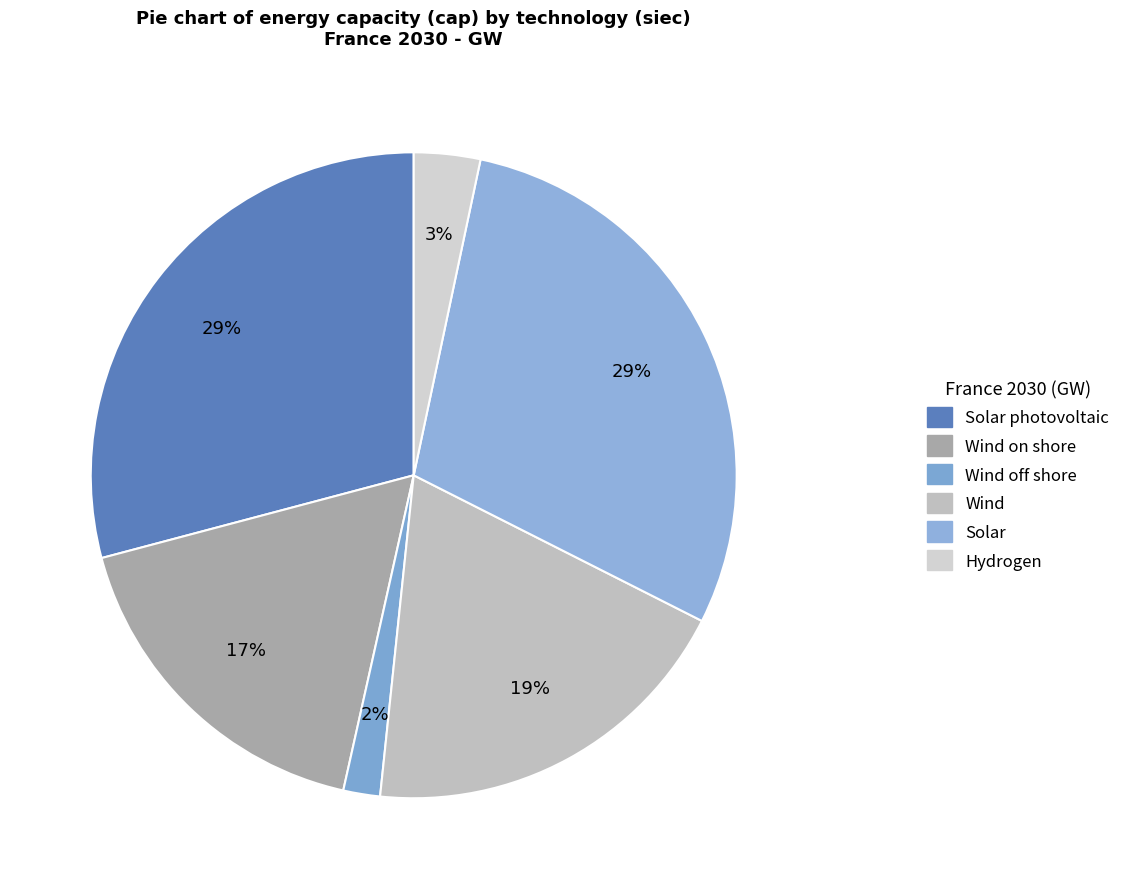

How many segments does this pie chart have?

6